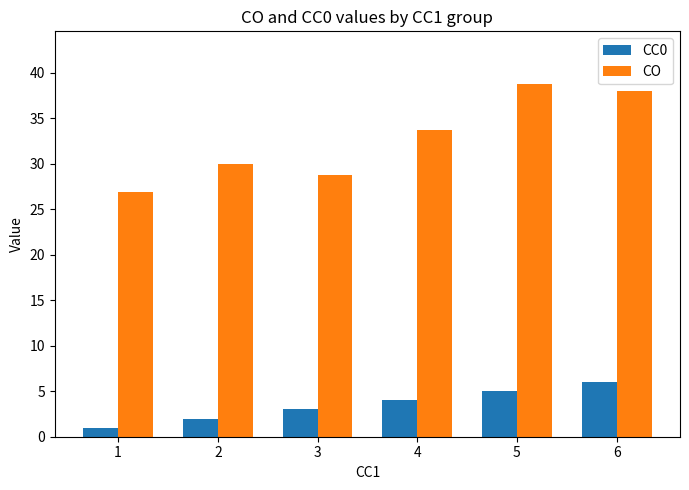

Reading right to left, list all the values displayed in this chart.

CC0: 6=6.0	5=5.0	4=4.0	3=3.0	2=2.0	1=1.0
CO: 6=38.0	5=38.8	4=33.8	3=28.8	2=30.0	1=26.9